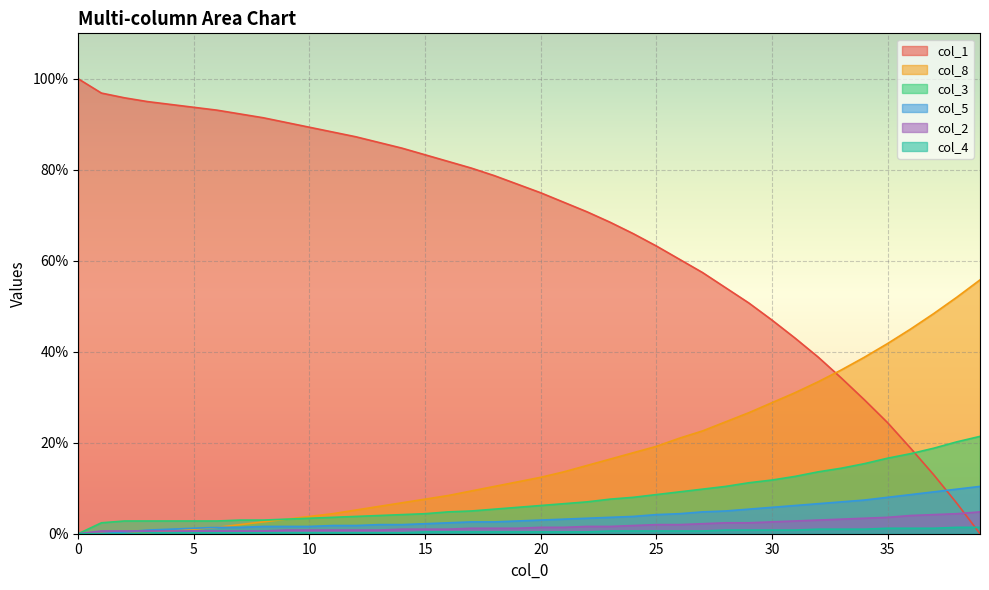

Rank the series by their maximum value, from highest to lowest.

col_1, col_8, col_3, col_5, col_2, col_4